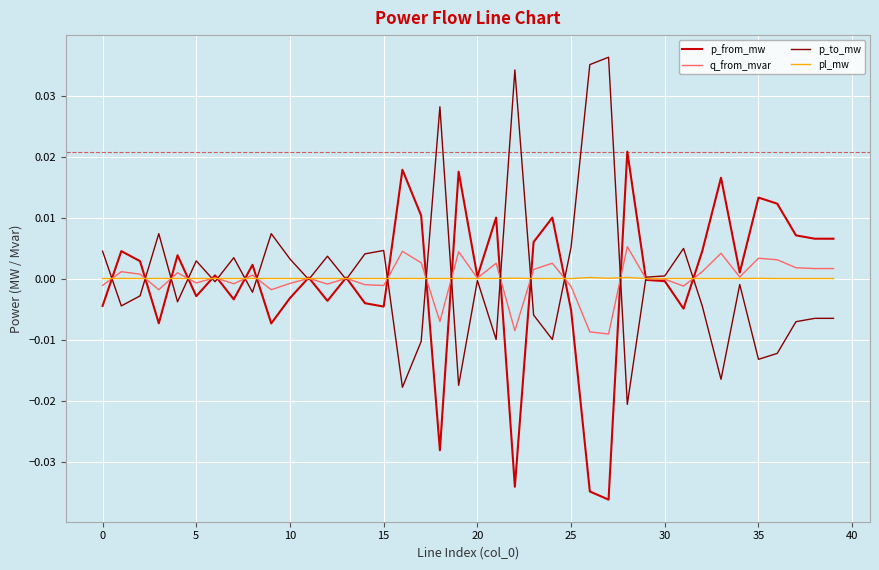

How many lines are shown in the chart?

4